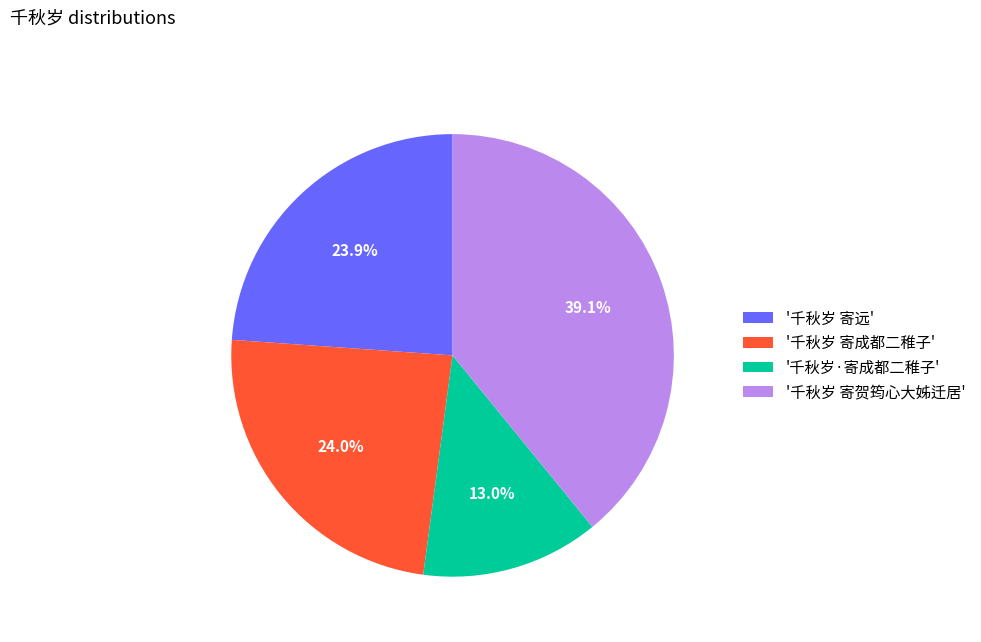

What percentage is NOT represented by '千秋岁 寄成都二稚子'?

76.0%